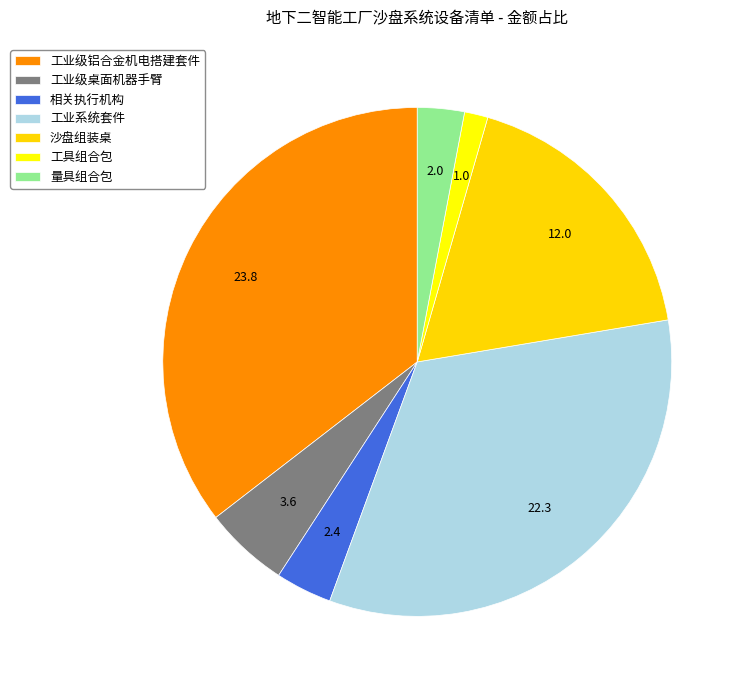

What is the largest slice in the pie chart?

工业级铝合金机电搭建套件